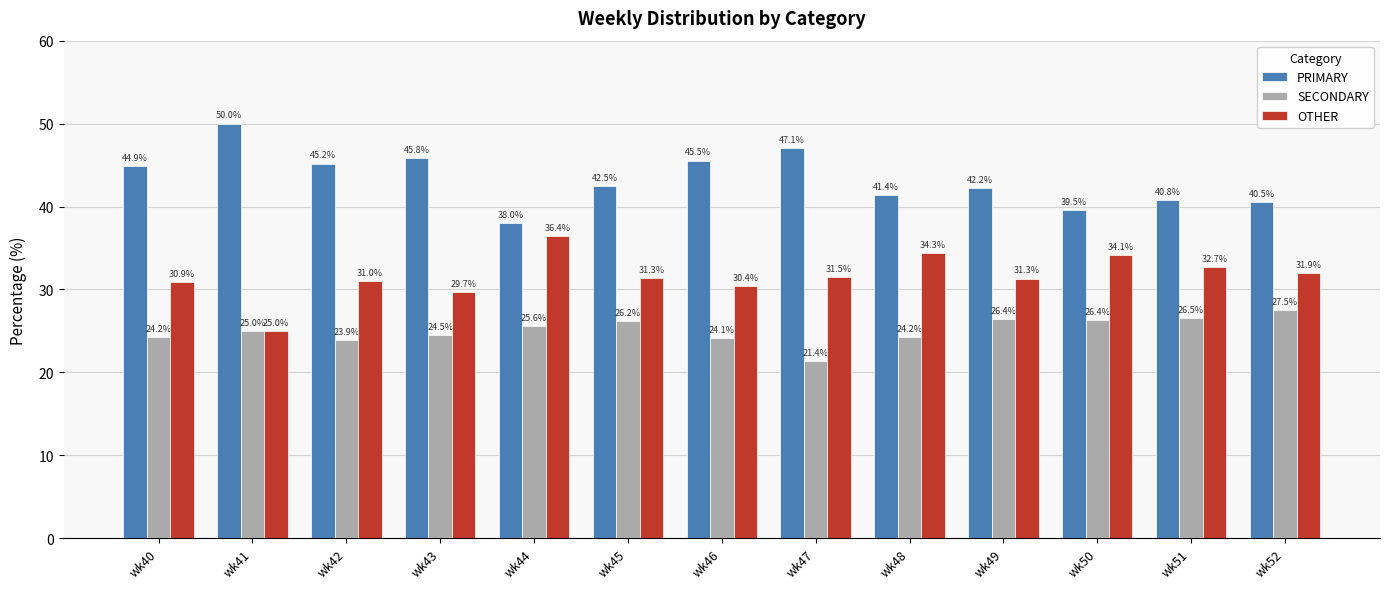

Between wk43 and wk49, which series saw the biggest shift?

PRIMARY